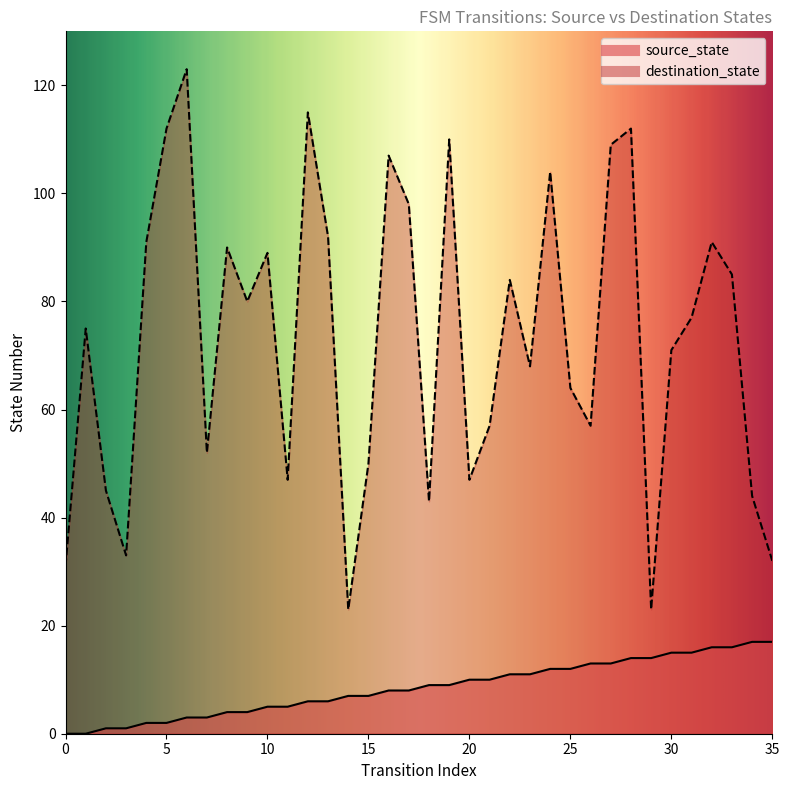

True or false: source_state and destination_state cross at least once.

False